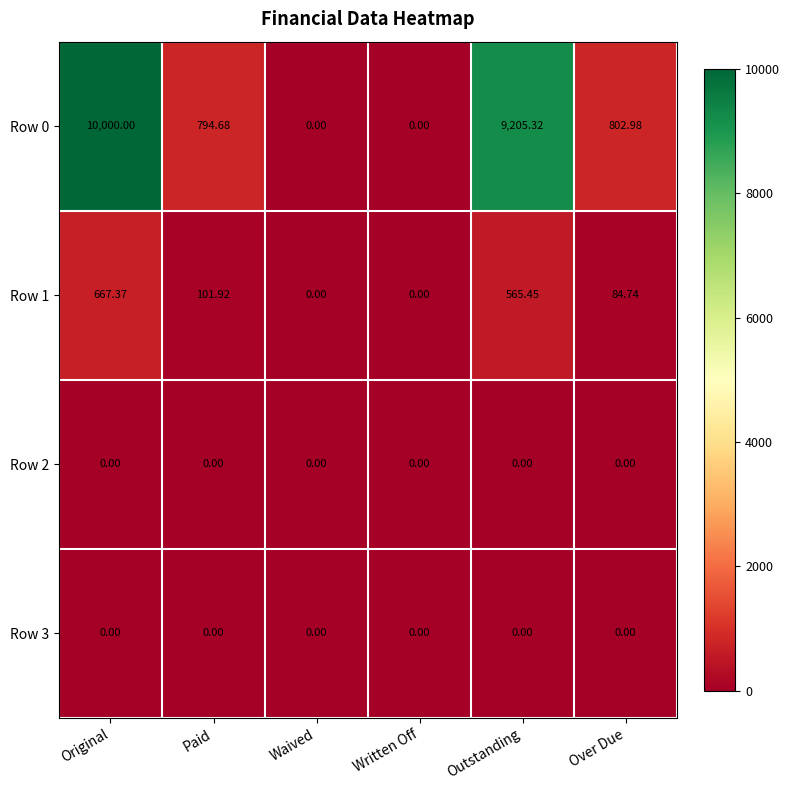

At how many categories does at least one series exceed 3512?

2